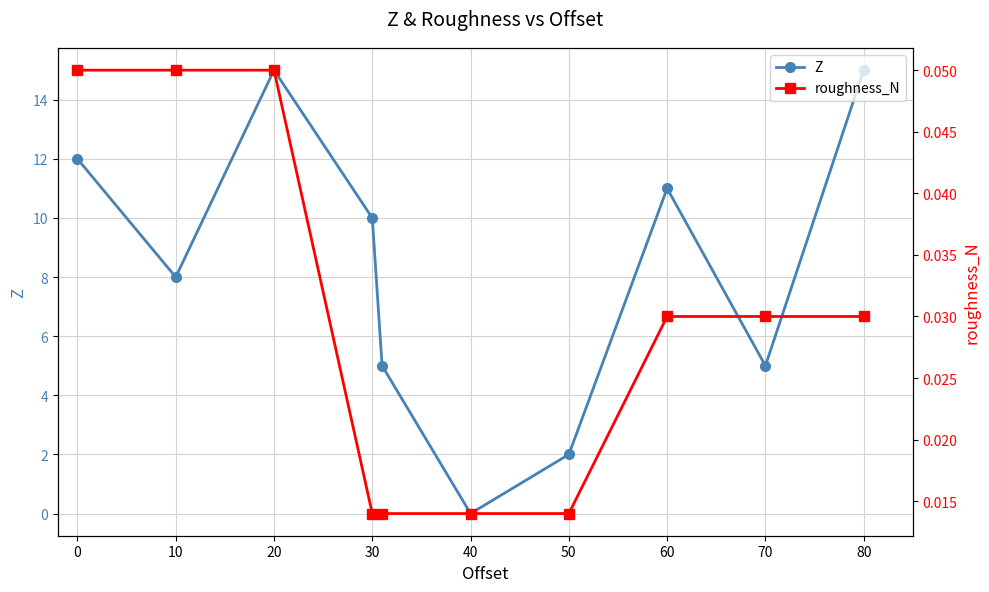

Reading right to left, extract all data points from this chart.

Z: 15.0	5.0	11.0	2.0	0.0	5.0	10.0	15.0	8.0	12.0
roughness_N: 0.0	0.0	0.0	0.0	0.0	0.0	0.0	0.1	0.1	0.1